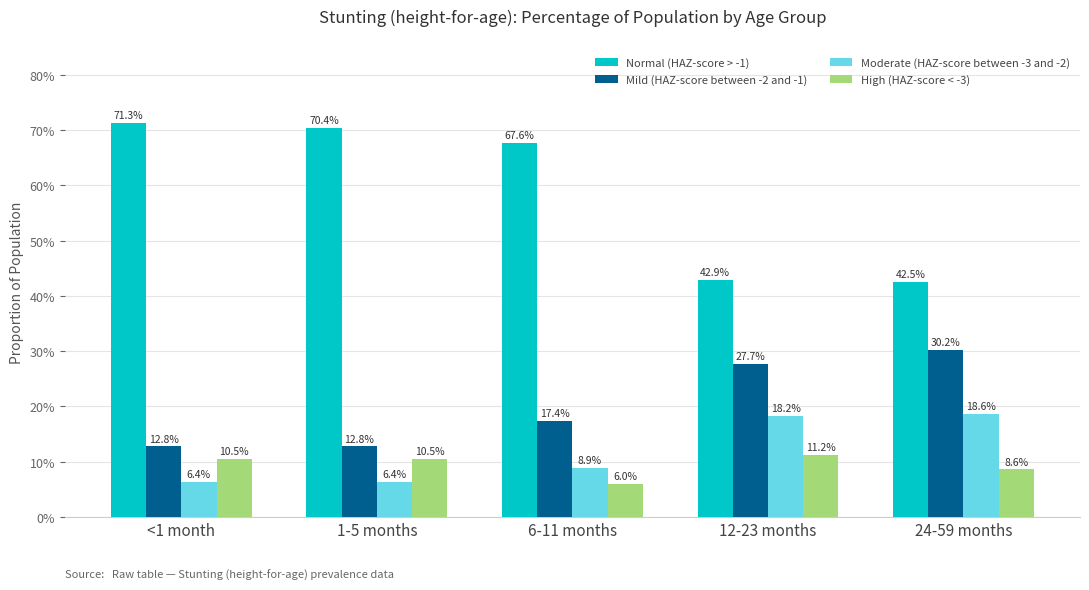

What are all the series names shown in the legend?

Normal (HAZ-score > -1), Mild (HAZ-score between -2 and -1), Moderate (HAZ-score between -3 and -2), High (HAZ-score < -3)